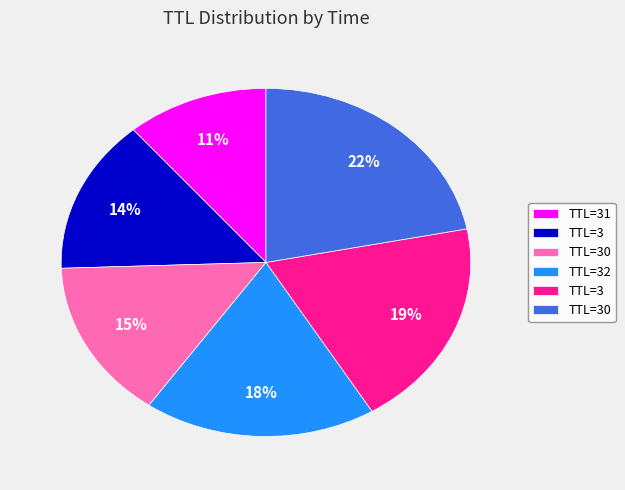

To the nearest percent, what is the average slice percentage?

17%